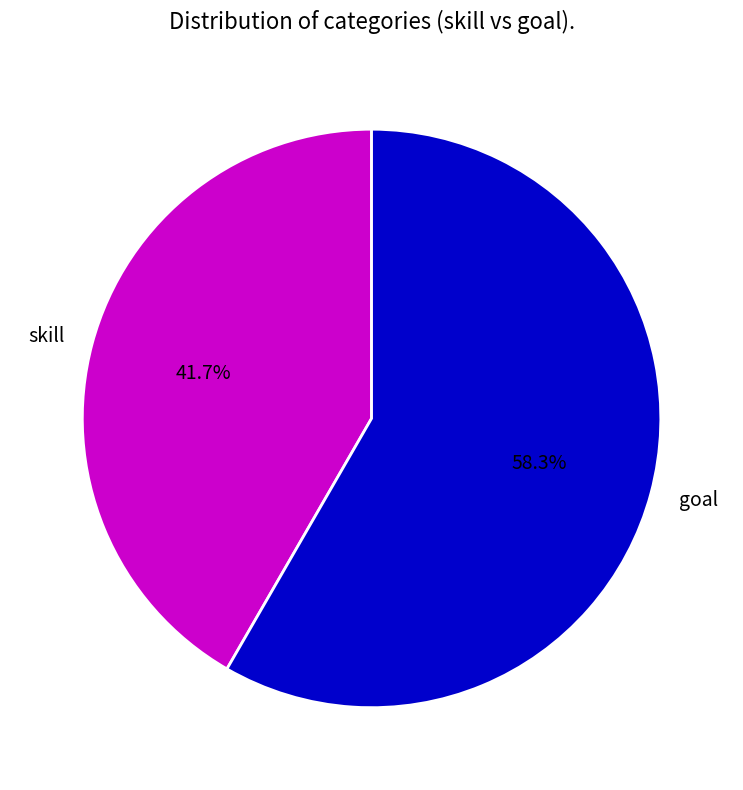

Is there a majority slice in this chart?

Yes